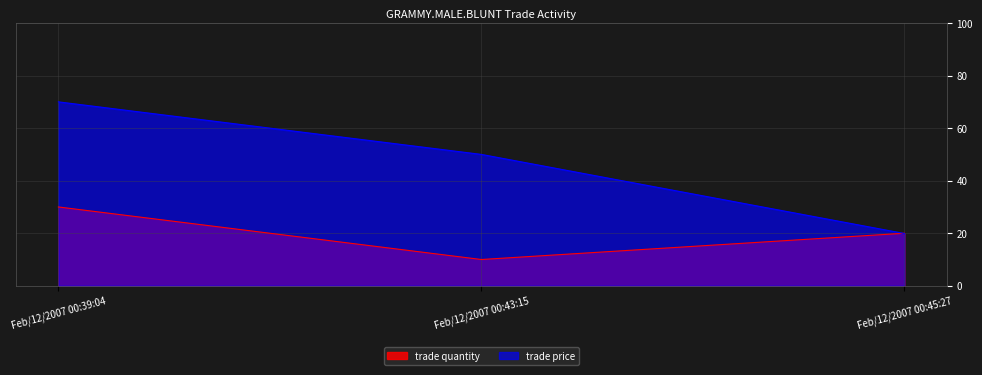

What are all the series names shown in the legend?

trade quantity, trade price